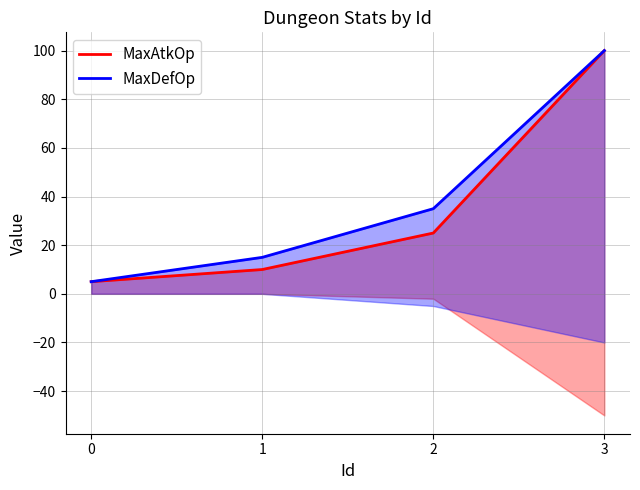

What is the minimum value for MaxAtkOp?

5